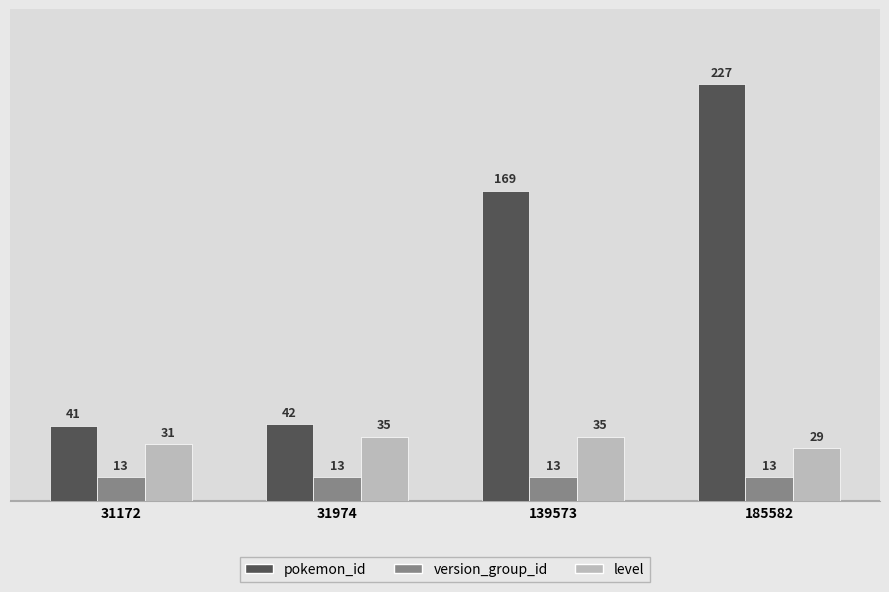

Rank the series at 31172 from highest to lowest value.

pokemon_id, level, version_group_id